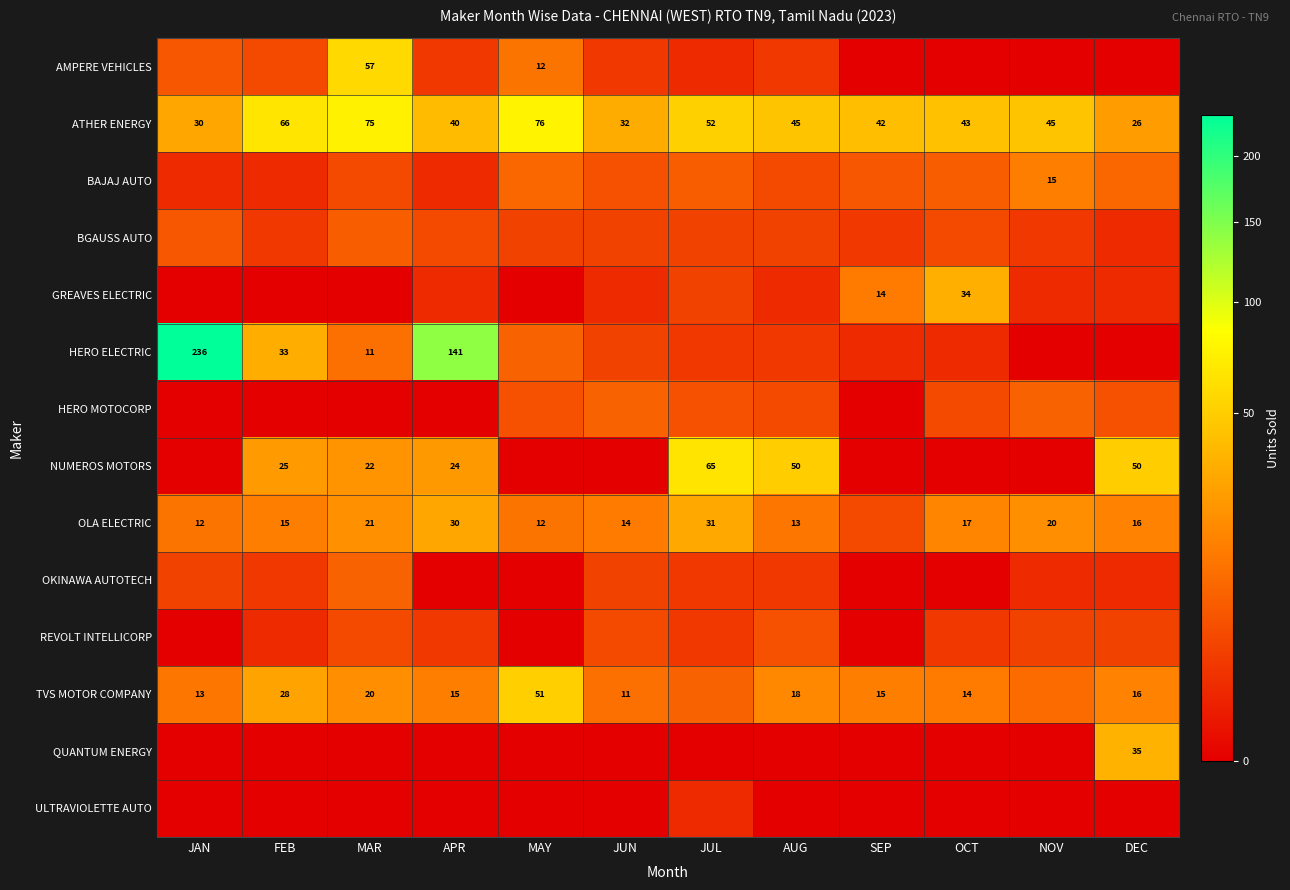

The value of OLA ELECTRIC at JAN is 12. True or false?

True